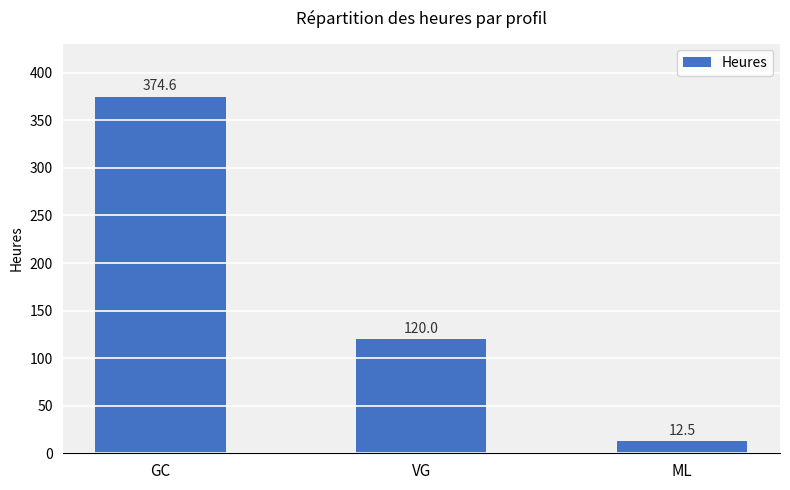

What is the minimum value shown in the chart?

12.5